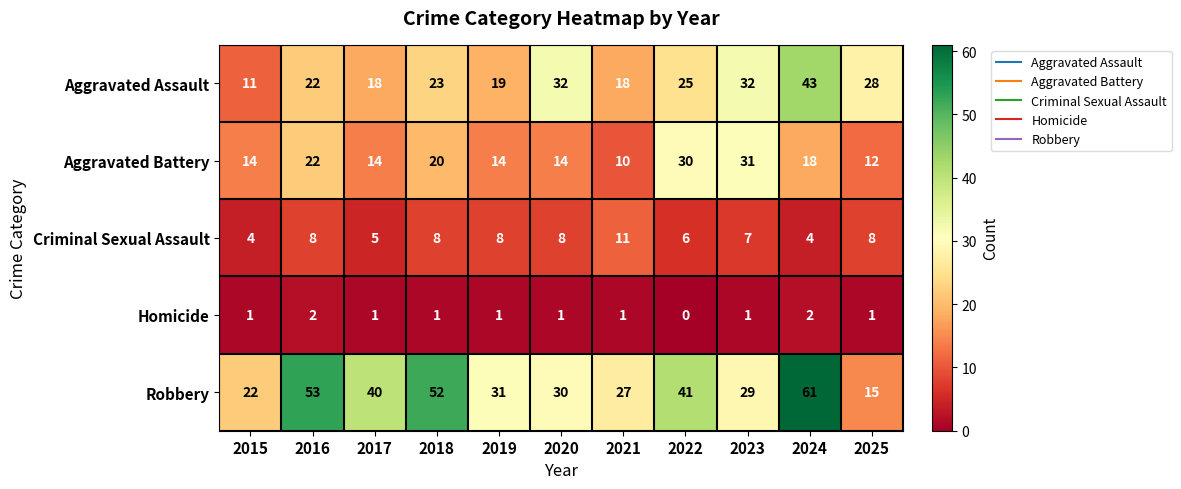

Which category has the lowest value in the Robbery series?

2025